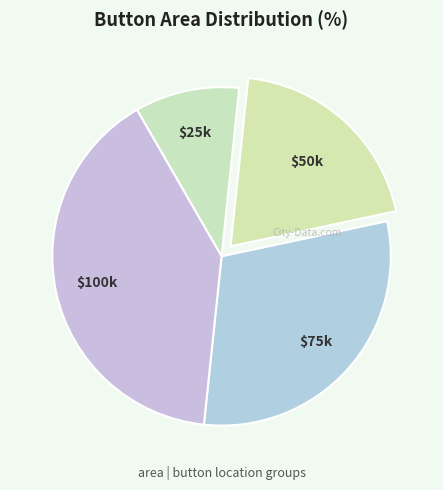

How many slices are in this pie chart?

4